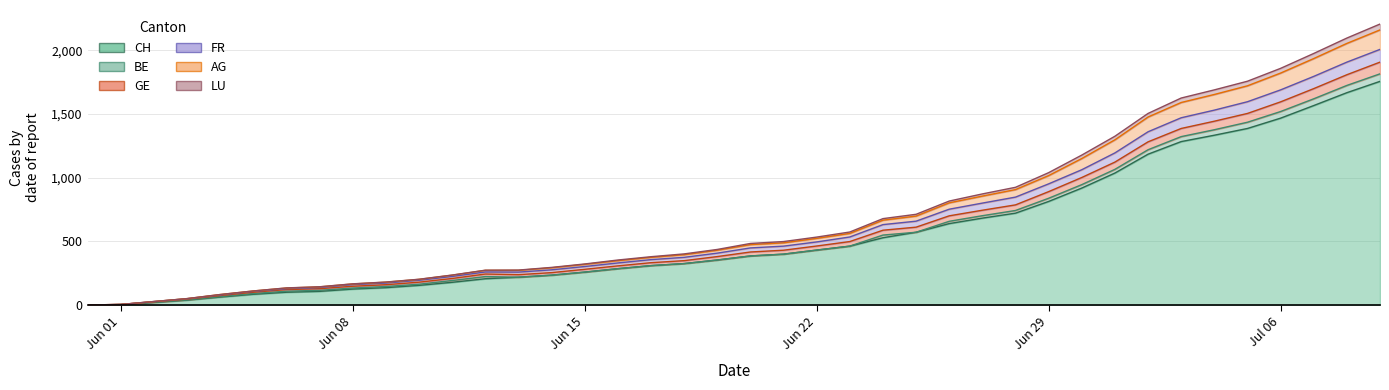

What position from the left is 2020-06-25?

26